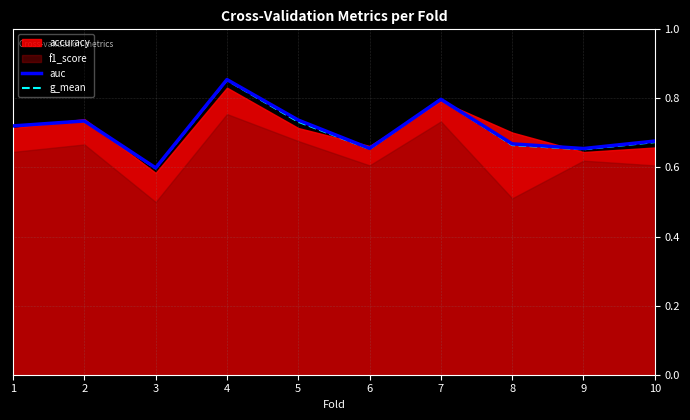

Is it true that auc equals 0.7 at 6?

True